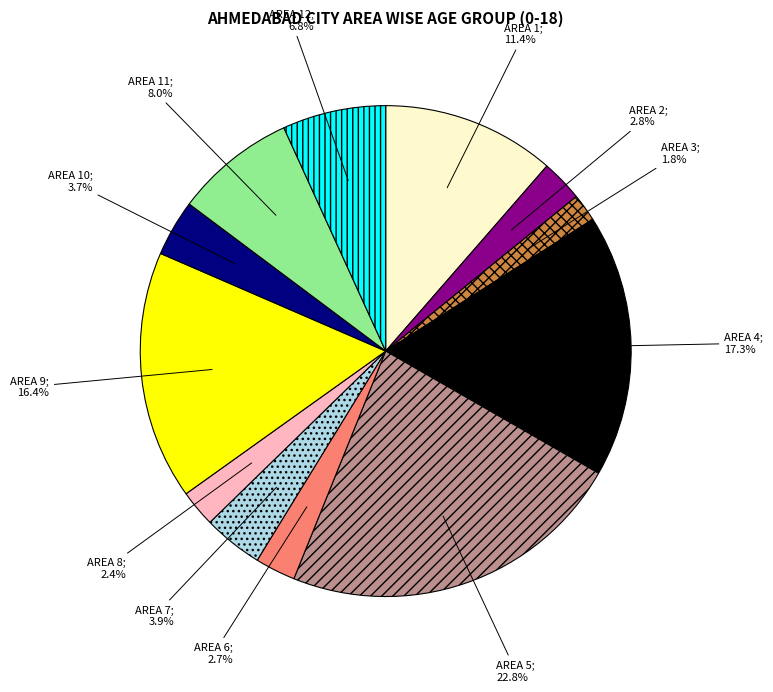

Is there any slice that represents more than half of the pie?

No